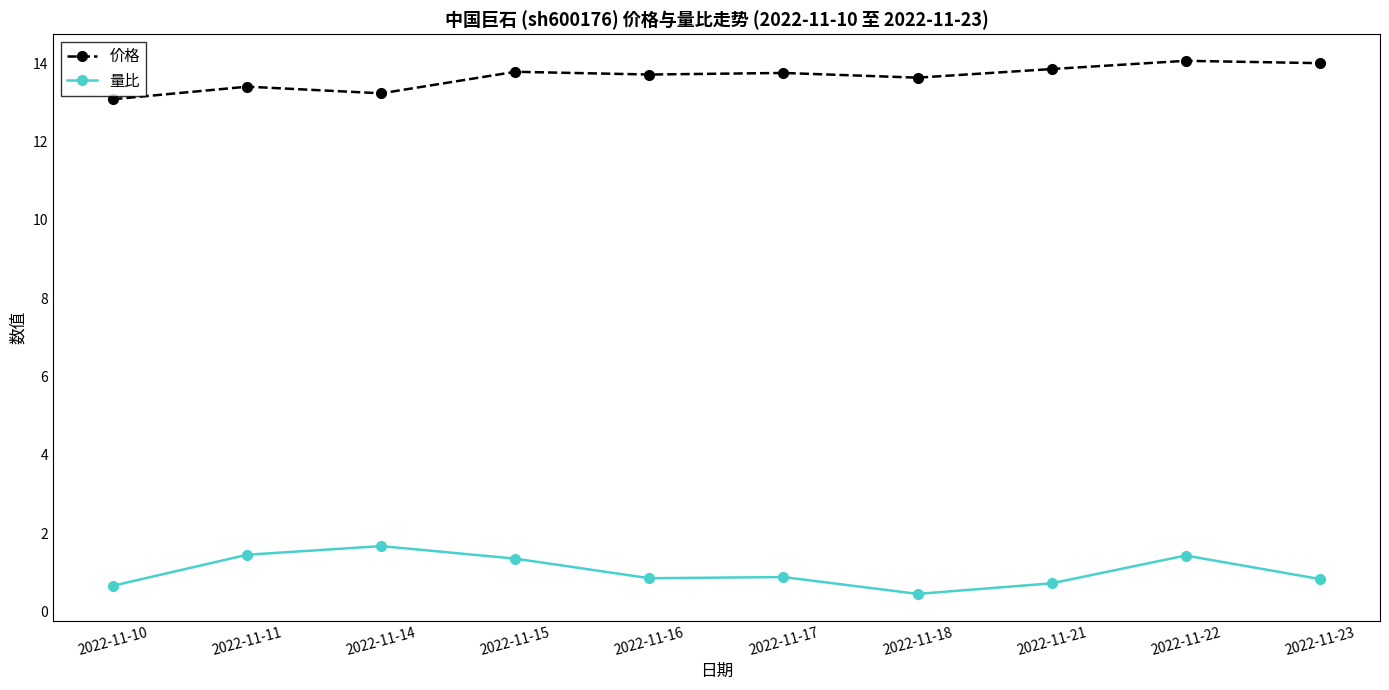

At which category is the sum across all series the highest?

2022-11-22